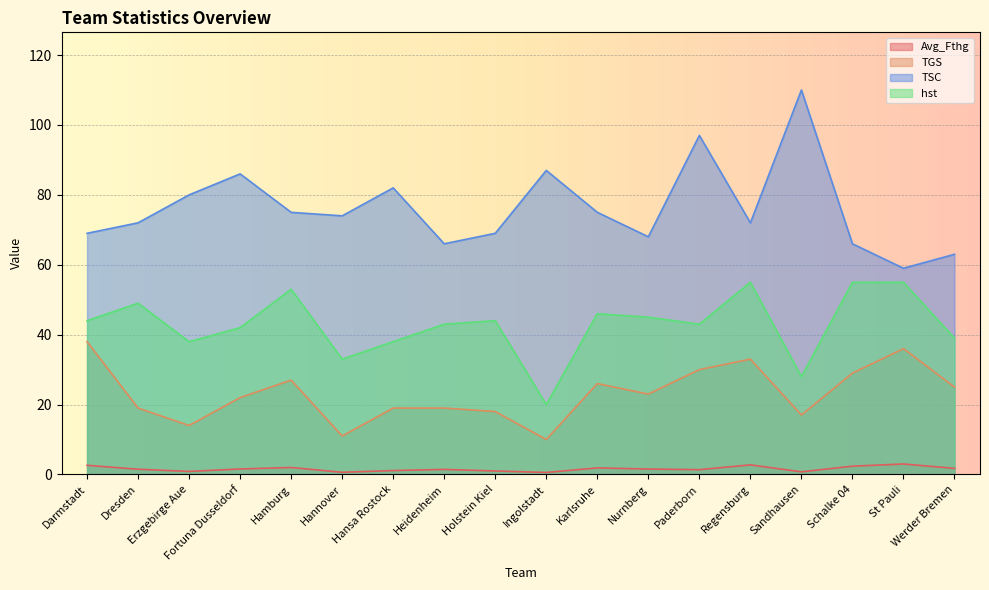

What is the maximum value for TGS?

38.0